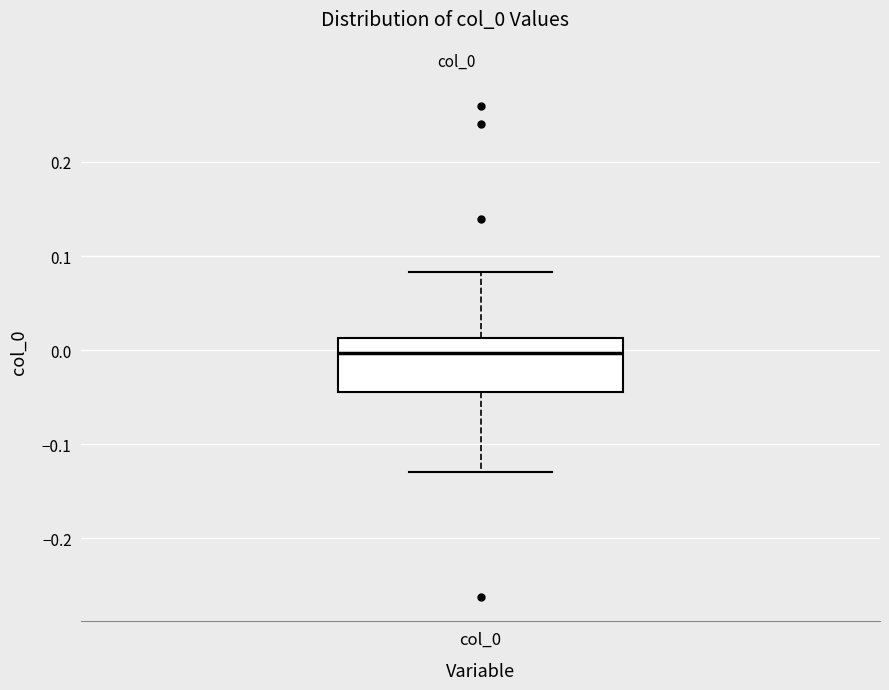

Read this box plot against the y-axis: the position of the median line, the range covered by the box, and the ends of both whiskers. The values are not printed on the chart, so give them approximately, as read against the axis.

median 0.00, box -0.04 to 0.01, whiskers -0.13 to 0.08